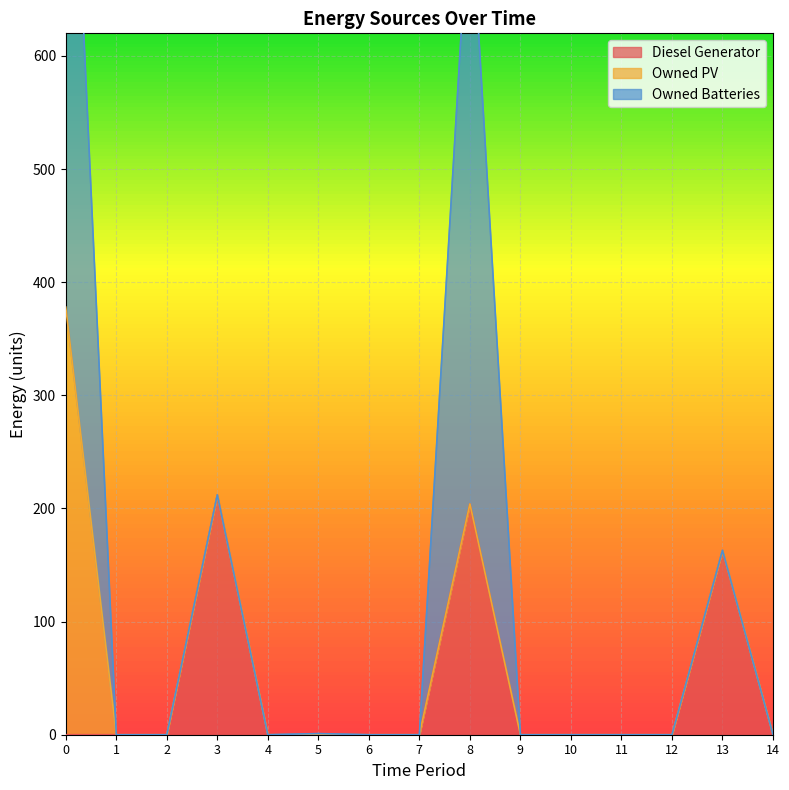

What is the difference between the maximum and minimum values in the Owned PV series?

378